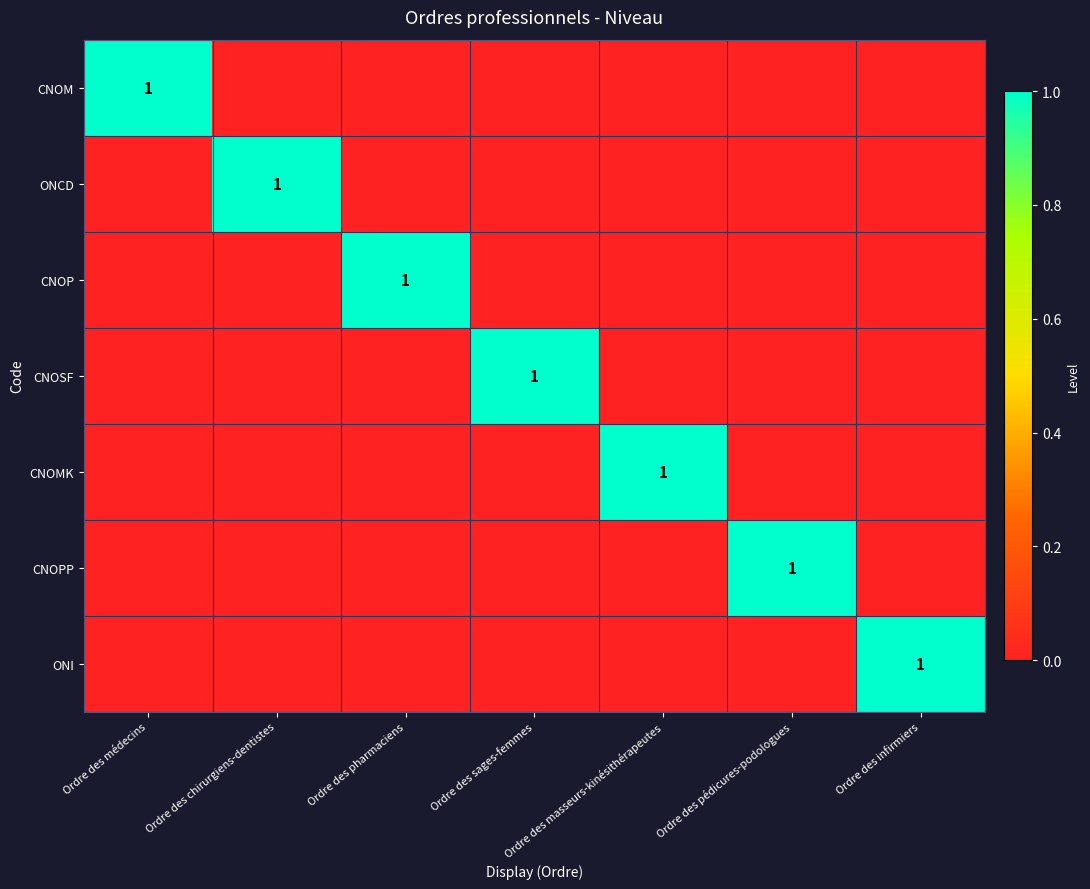

Which series changed the most between Ordre des médecins and Ordre des sages-femmes?

CNOM